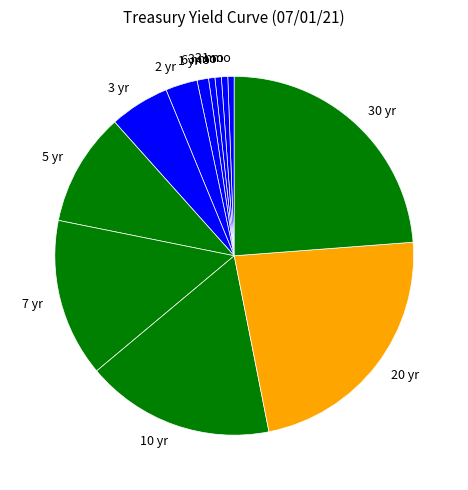

What is the largest slice in the pie chart?

30 yr